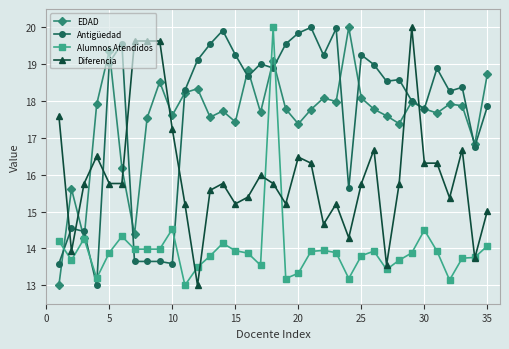

What is the lowest value of the Antigüedad series?

13.0